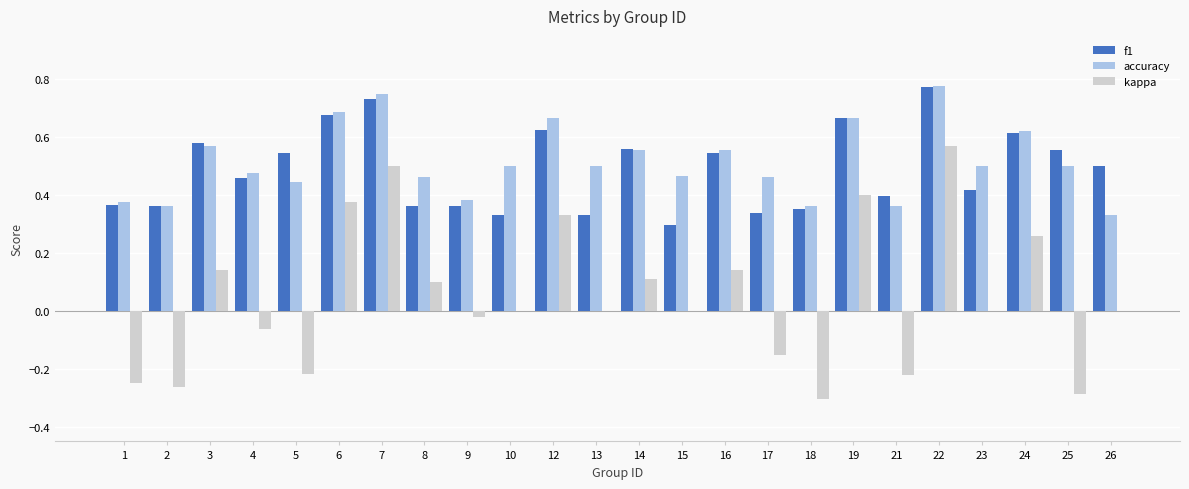

The value of f1 at 23 is 0.7. True or false?

False